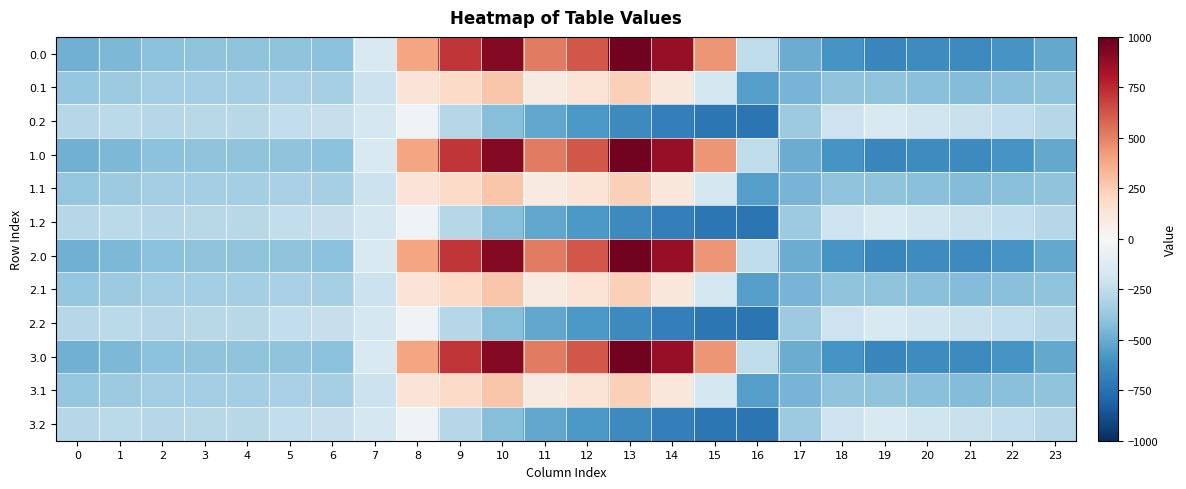

What is the minimum value shown in the chart?

-726.6